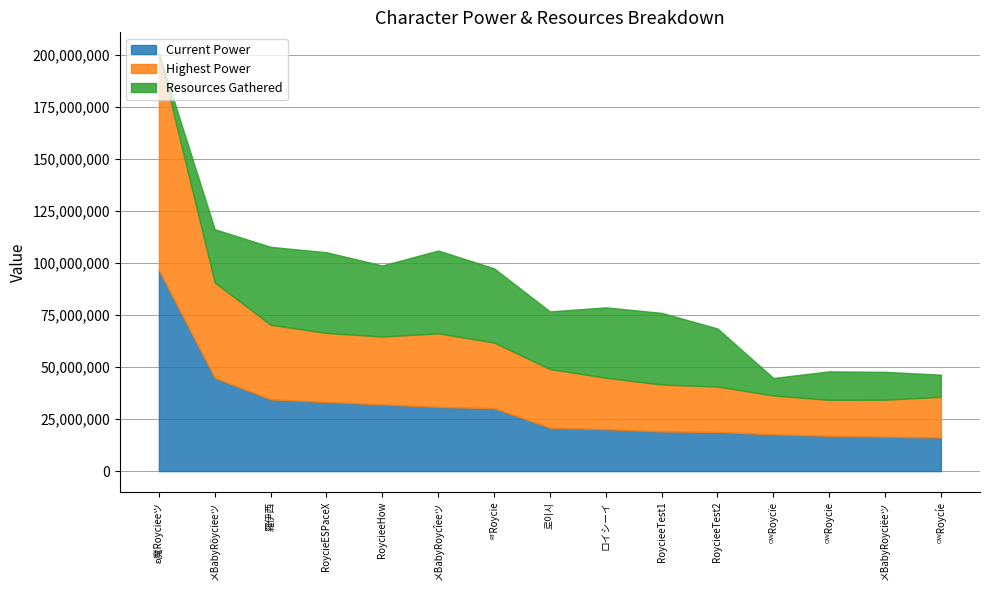

How many lines are shown in the chart?

3